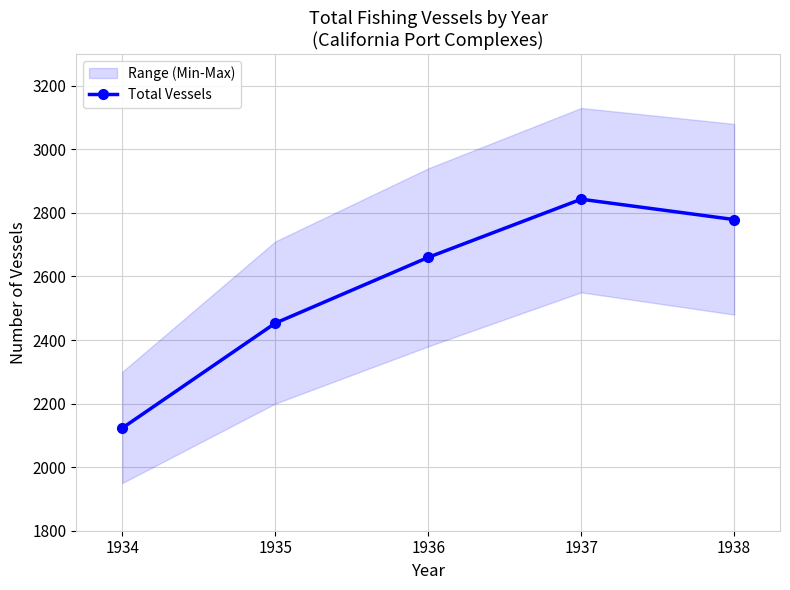

True or false: the data has more than 2 interior local peaks.

False